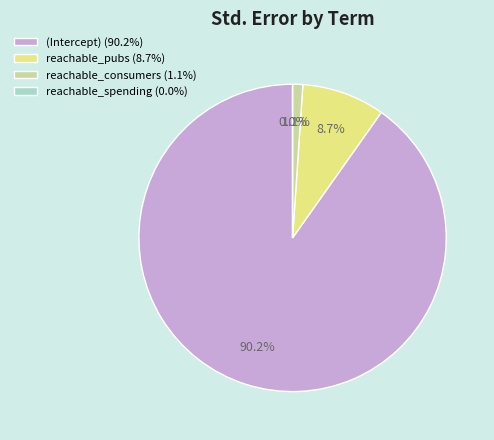

To the nearest percent, what is the average slice percentage?

25%